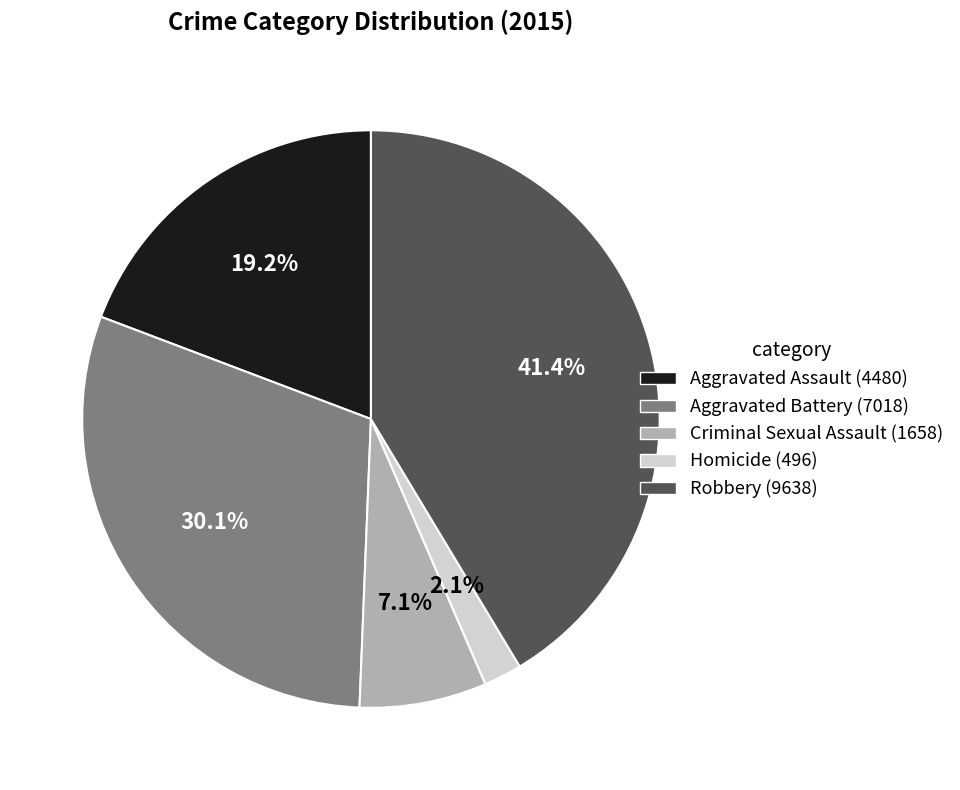

Which has a higher value, Aggravated Battery or Homicide?

Aggravated Battery